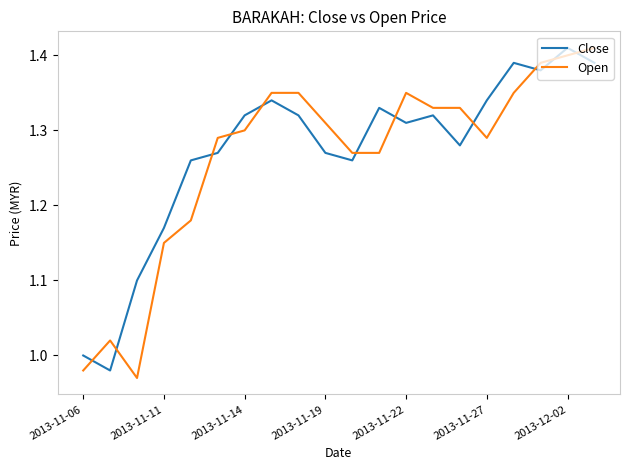

How many intersections are there between Open and Close?

11